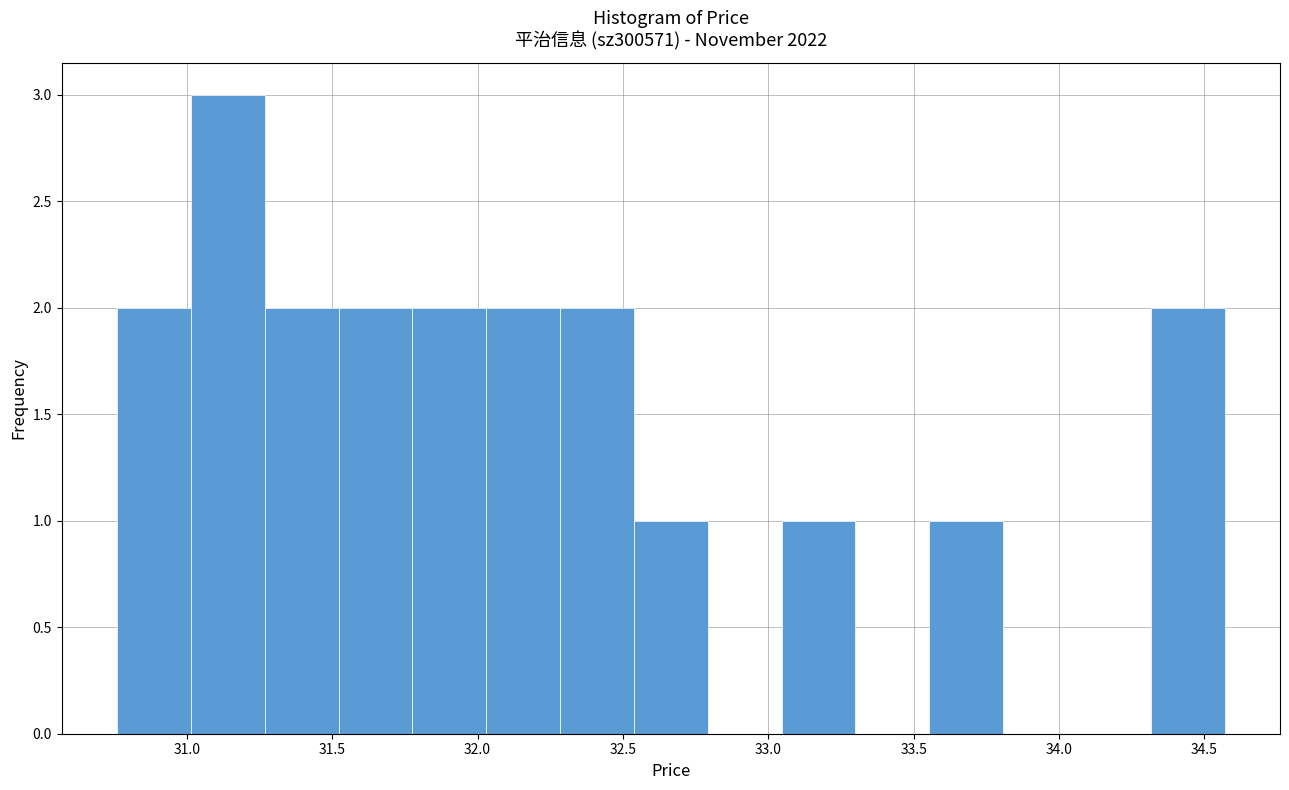

Reading left to right, transcribe this chart: for each bar, give the range it covers on the x-axis and its height. Neither the bar edges nor the heights are printed on the chart, so give them approximately, as read against the axes.

30.75 to 31.00: 2
31.00 to 31.25: 3
31.25 to 31.50: 2
31.50 to 31.80: 2
31.80 to 32.05: 2
32.05 to 32.30: 2
32.30 to 32.55: 2
32.55 to 32.80: 1
32.80 to 33.05: 0
33.05 to 33.30: 1
33.30 to 33.55: 0
33.55 to 33.80: 1
33.80 to 34.05: 0
34.05 to 34.30: 0
34.30 to 34.55: 2